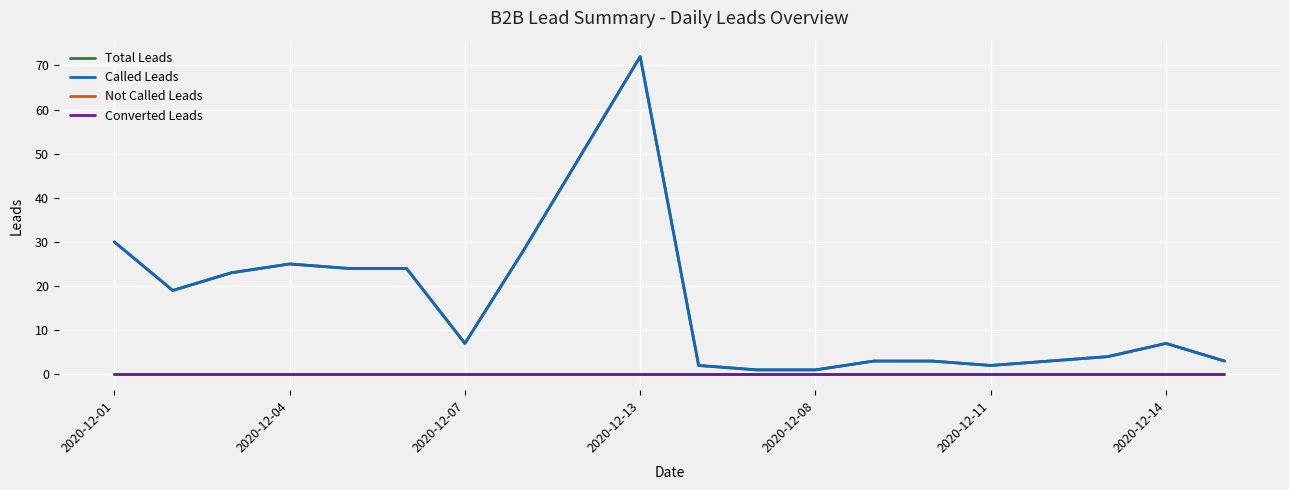

In Total Leads, how many points are lower than both neighbors (excluding endpoints)?

3